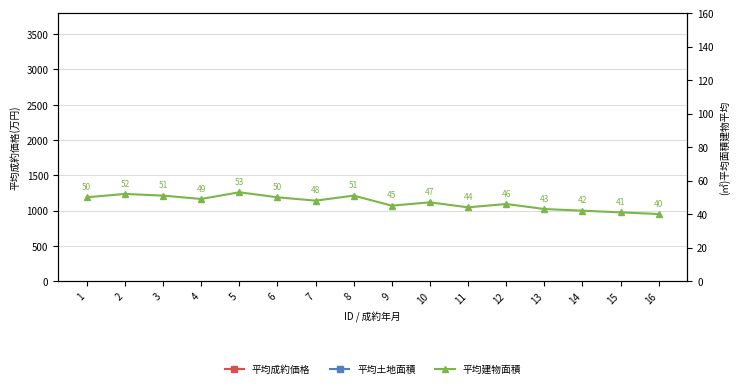

True or false: 平均成約価格 and 平均建物面積 cross at least once.

False